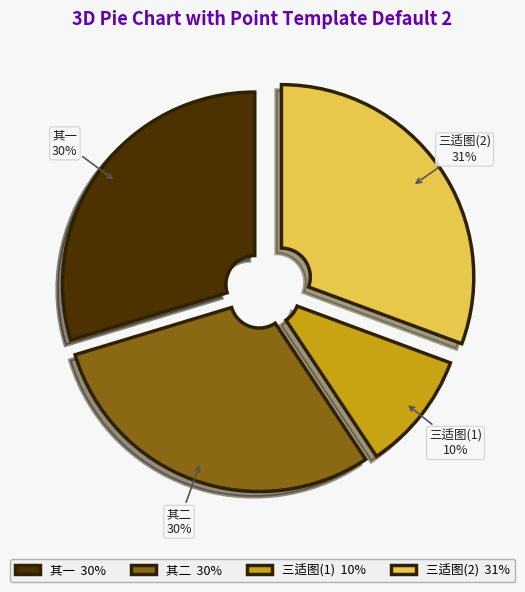

How many slices are in this pie chart?

4